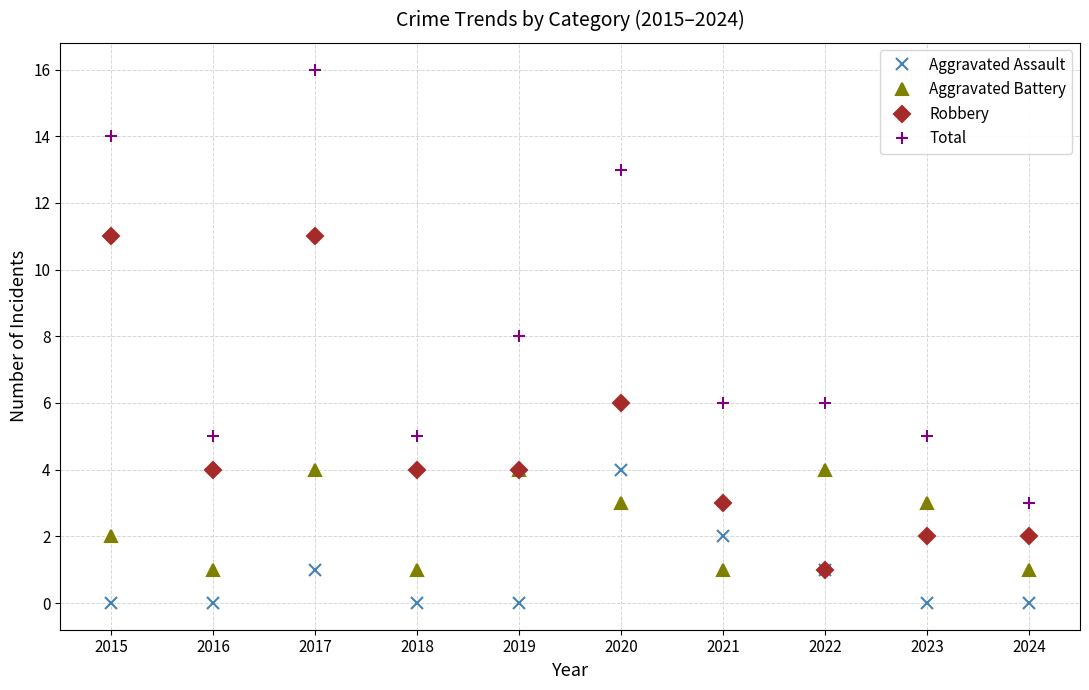

What are all the series names shown in the legend?

Aggravated Assault, Aggravated Battery, Robbery, Total